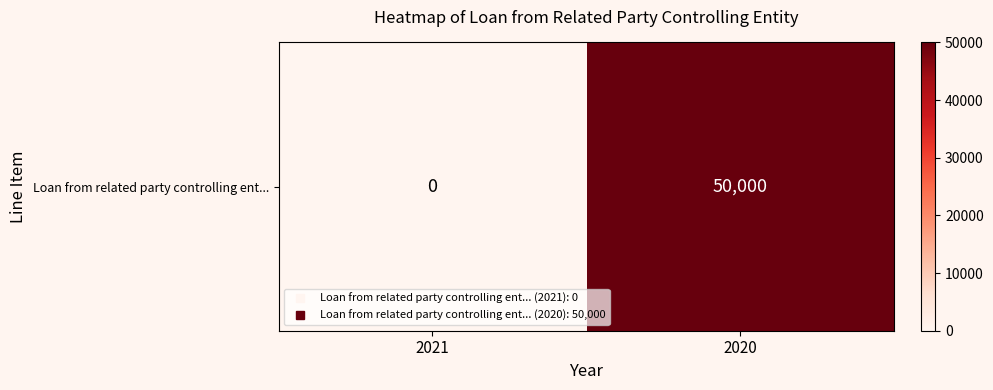

What is the maximum value shown in the chart?

50000